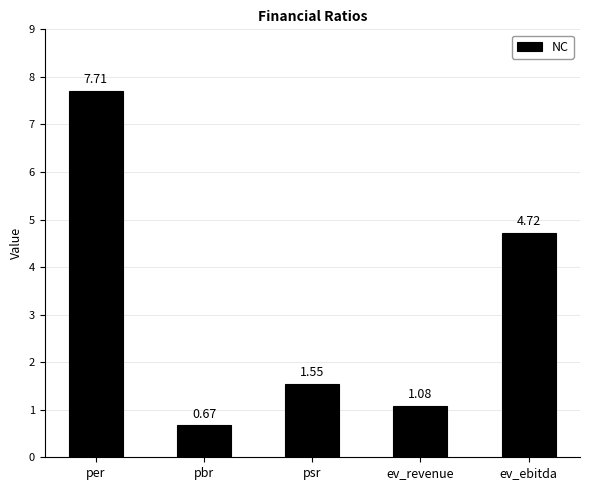

What is the label of the 1st bar from the right?

ev_ebitda